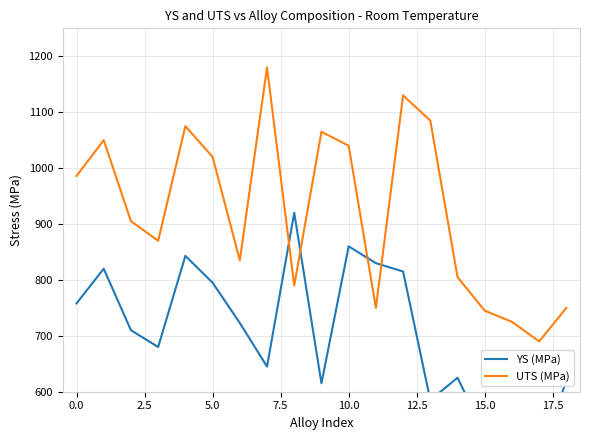

What is the sum of all YS (MPa) values?

13409